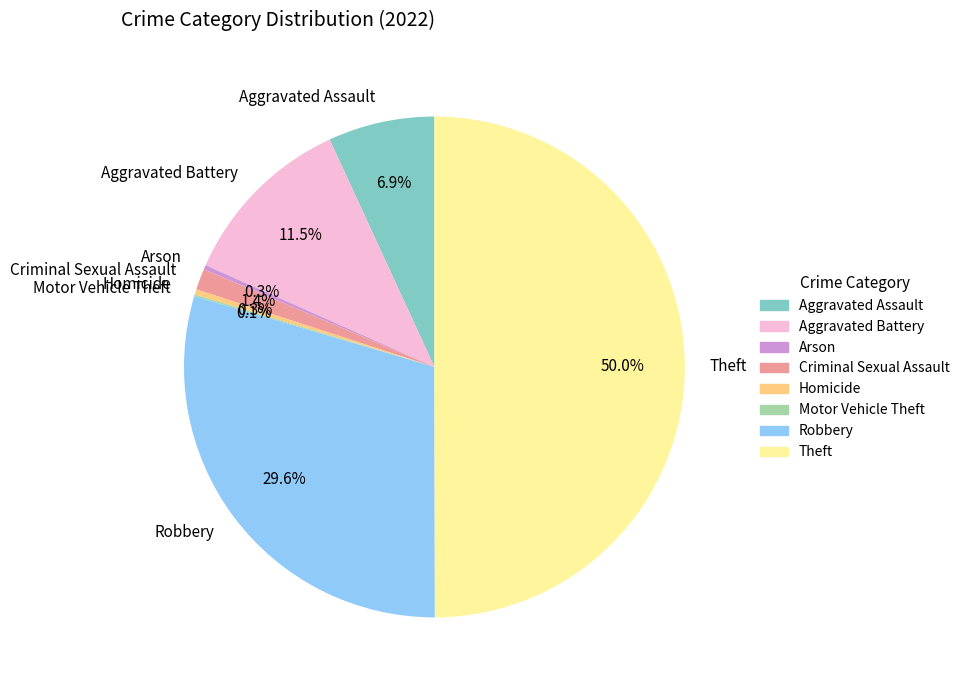

Does Arson represent more than half of the total?

No